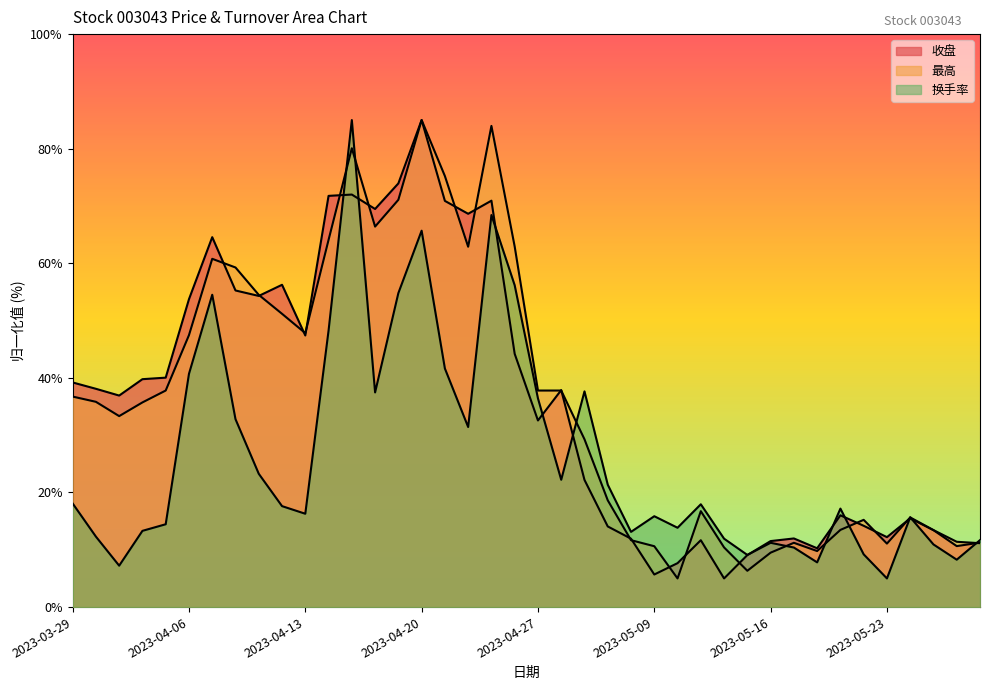

Reading left to right, extract all data points from this chart.

收盘: 39.2	38.1	36.9	39.8	40.0	53.7	64.6	55.3	54.3	56.2	47.4	71.8	72.0	69.5	73.9	85.0	70.9	68.6	70.9	44.2	32.6	37.9	22.2	14.1	11.9	5.7	7.7	11.7	5.0	9.1	11.5	12.0	10.3	16.0	14.2	12.2	15.5	13.4	10.6	11.3
最高: 36.7	35.8	33.3	35.7	37.8	47.5	60.8	59.3	54.5	51.2	47.8	64.1	80.1	66.4	71.1	85.0	75.2	62.9	84.0	62.9	37.8	37.8	29.3	18.6	11.7	10.6	5.0	16.7	10.4	6.3	9.5	11.2	9.8	13.5	15.2	11.1	15.7	13.4	11.4	11.2
换手率: 18.1	12.3	7.2	13.3	14.5	40.7	54.5	32.8	23.3	17.6	16.3	48.3	85.0	37.5	54.8	65.7	41.6	31.4	68.4	56.2	36.4	22.2	37.6	21.4	13.1	15.9	13.8	17.9	11.9	9.1	11.2	10.4	7.8	17.2	9.2	5.0	15.7	10.9	8.3	11.7